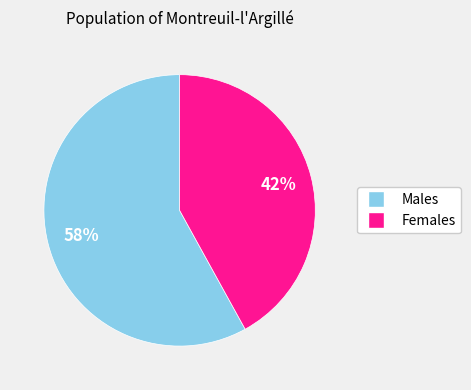

Does any single category account for the majority?

Yes